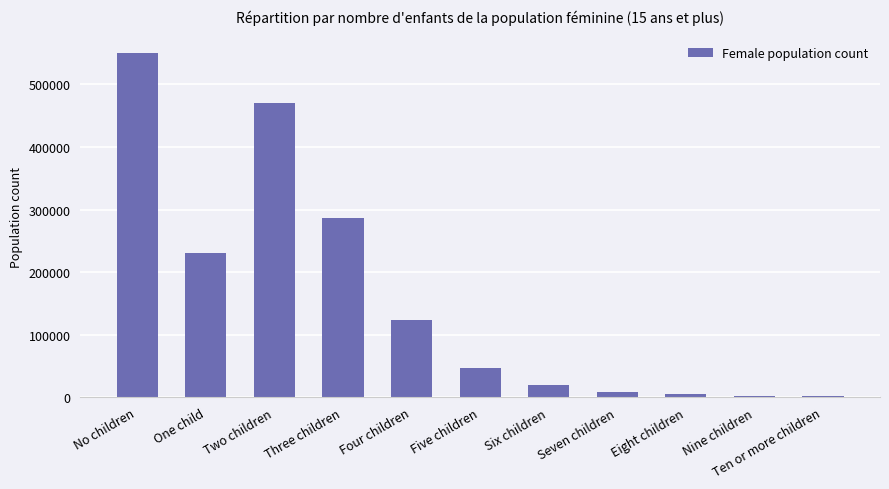

Are the bars grouped side by side (vs. stacked)?

No